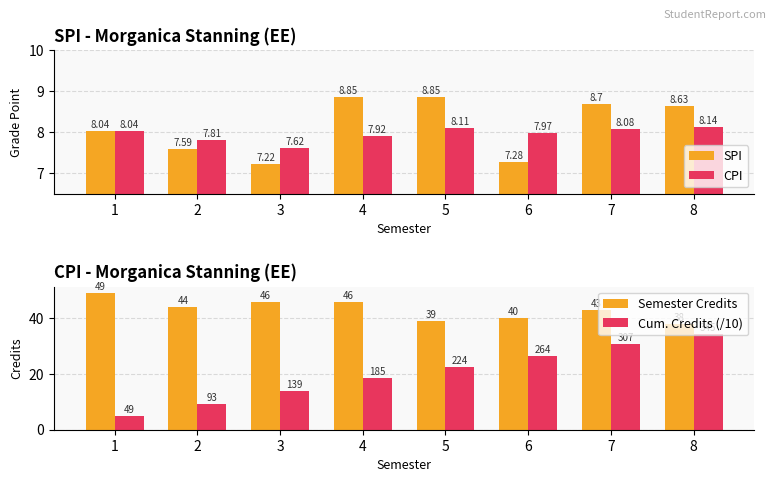

Which series has the widest spread of values?

Cum. Credits (/10)